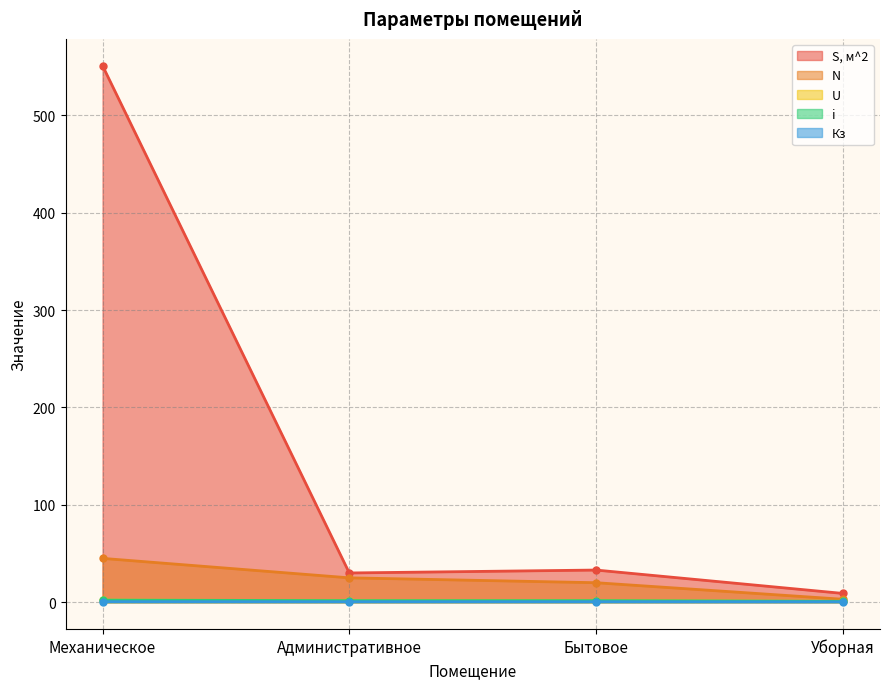

Is it true that i equals 0.5 at Уборная?

False